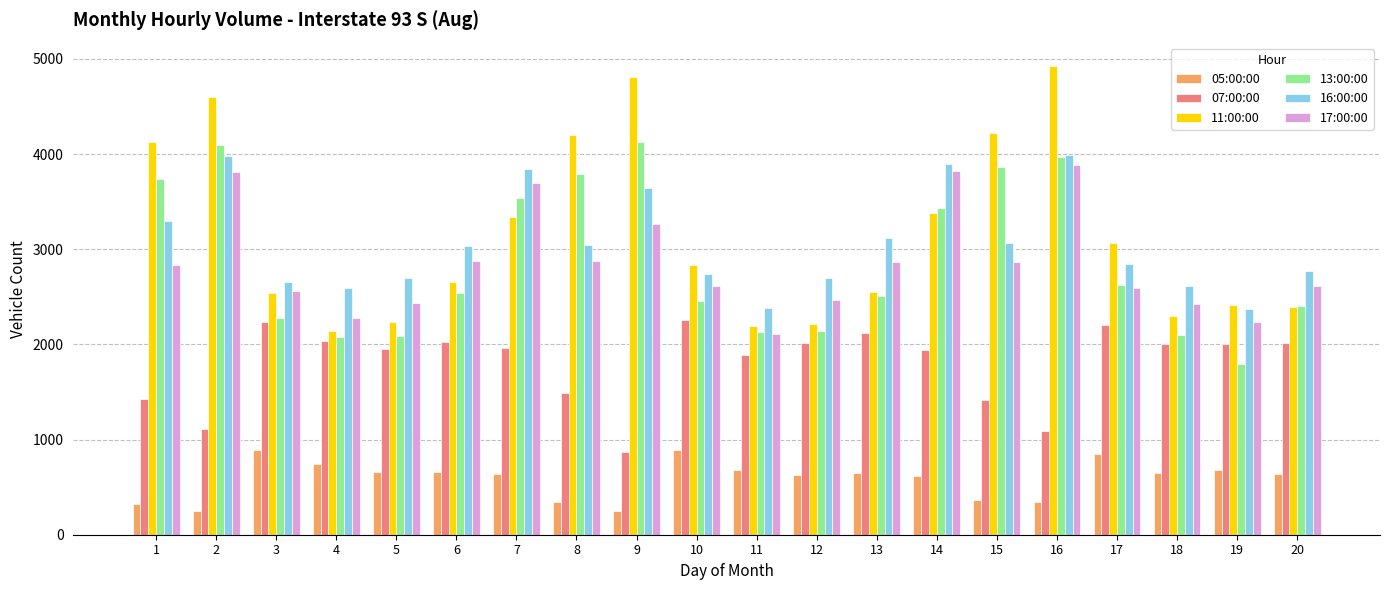

At how many categories does at least one series exceed 1399?

20